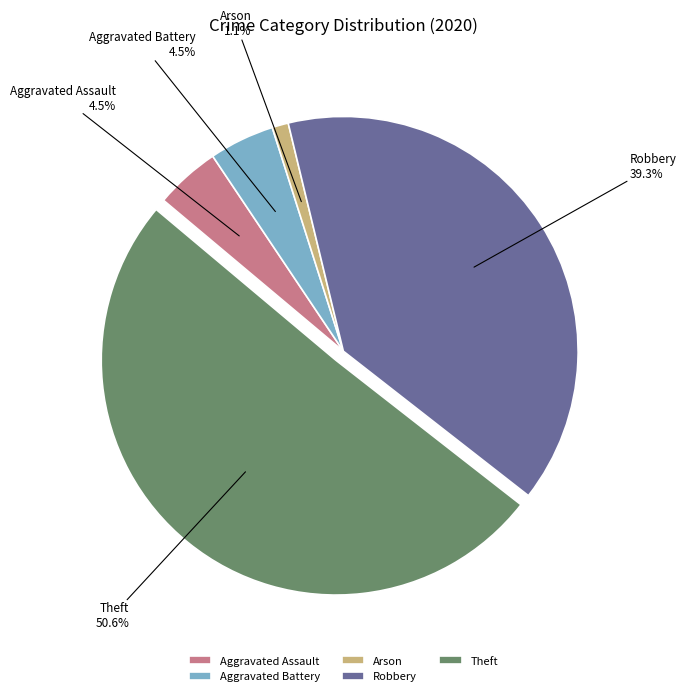

To the nearest percent, what is the difference between the Robbery and Aggravated Battery slice percentages?

35%